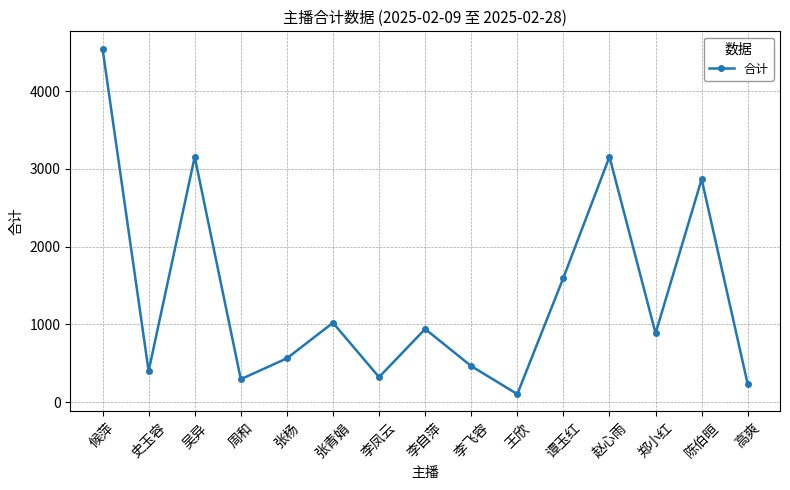

Is it true that the value at 郑小红 is 885.1?

True